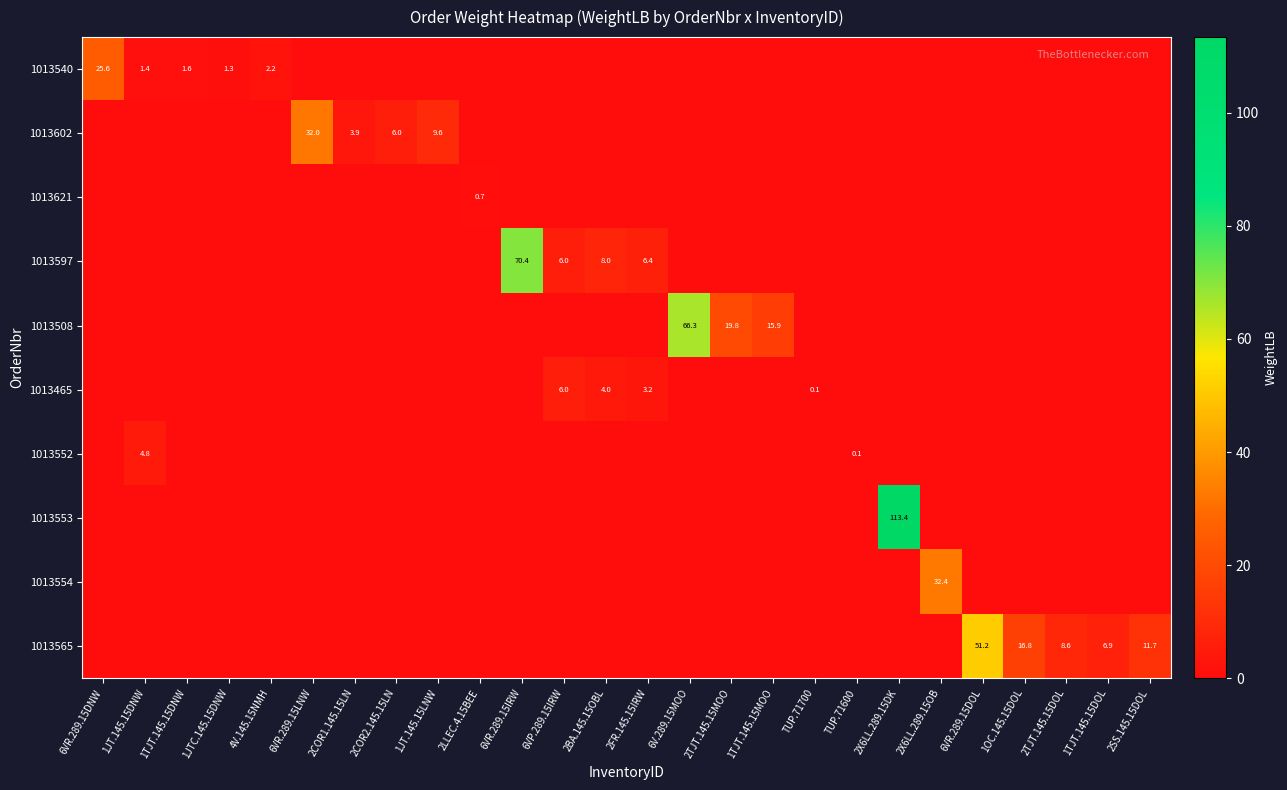

The value of 1013565 at 6VR.289.15DOL is 51.2. True or false?

True